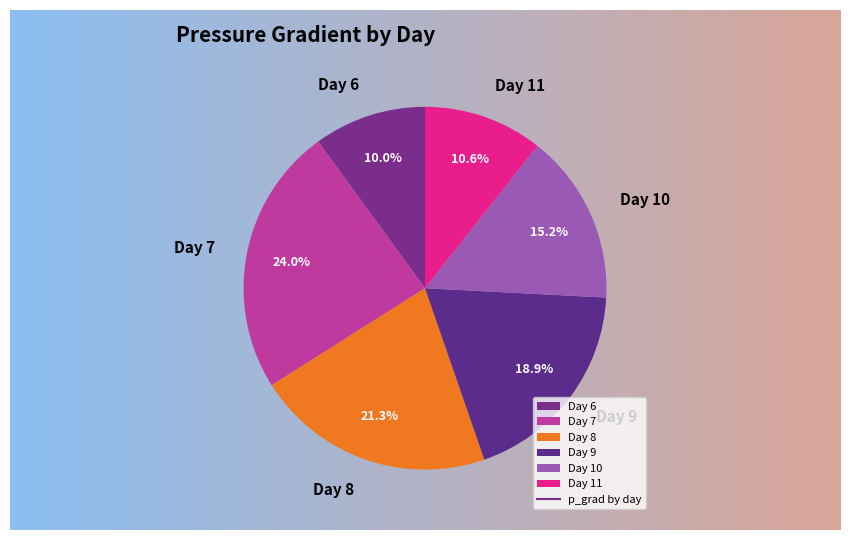

To the nearest percent, what is the combined percentage of Day 11 and Day 7?

35%